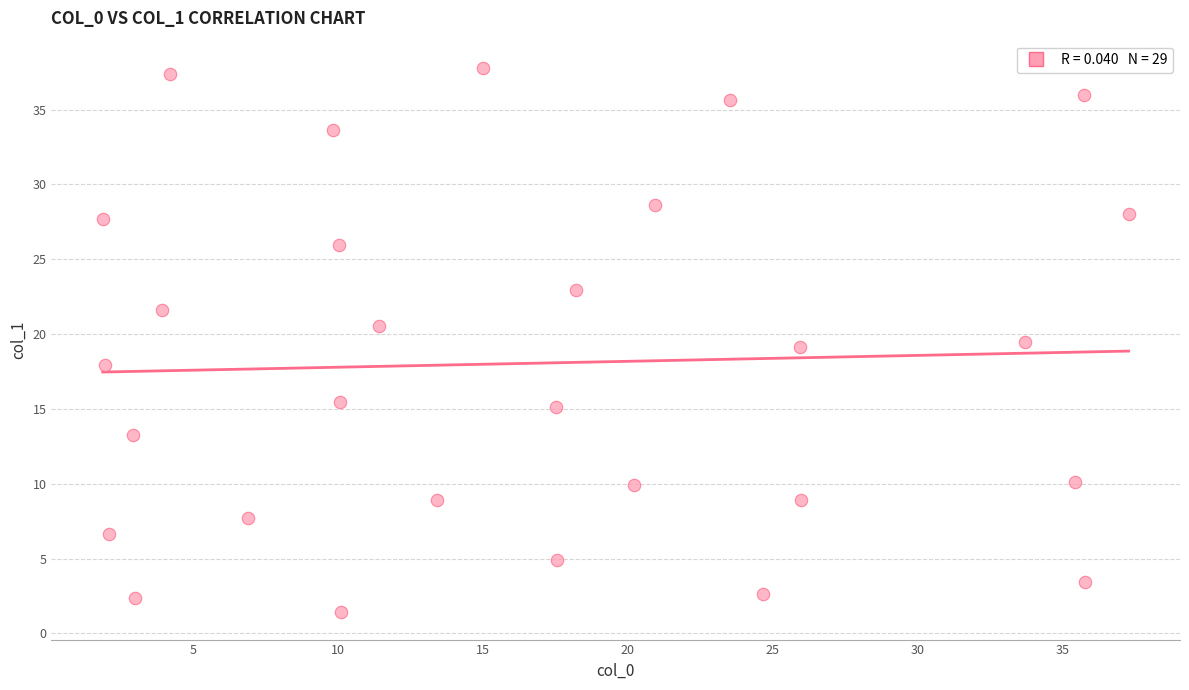

What is the range of Y values (max minus min)?

36.4